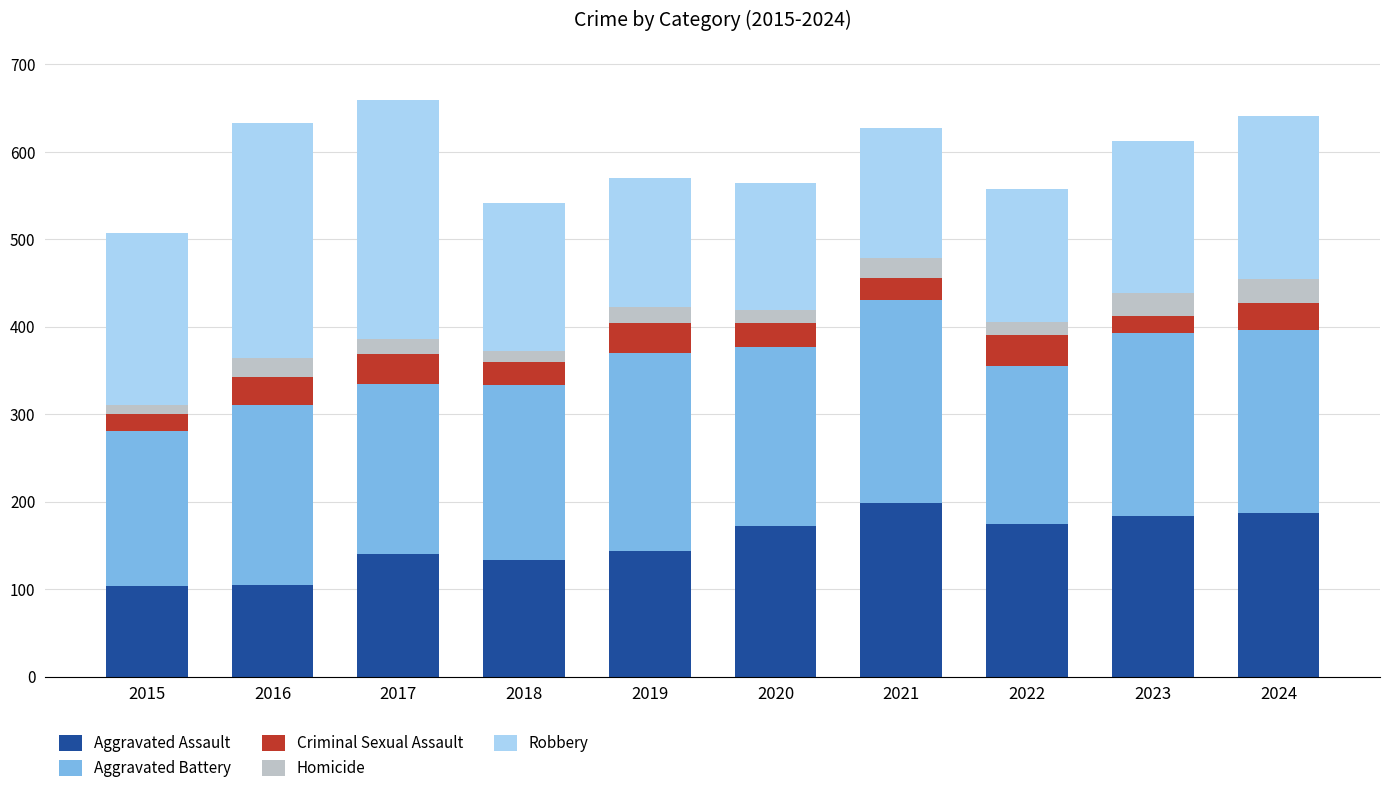

What is the total value across all series at 2016?

633